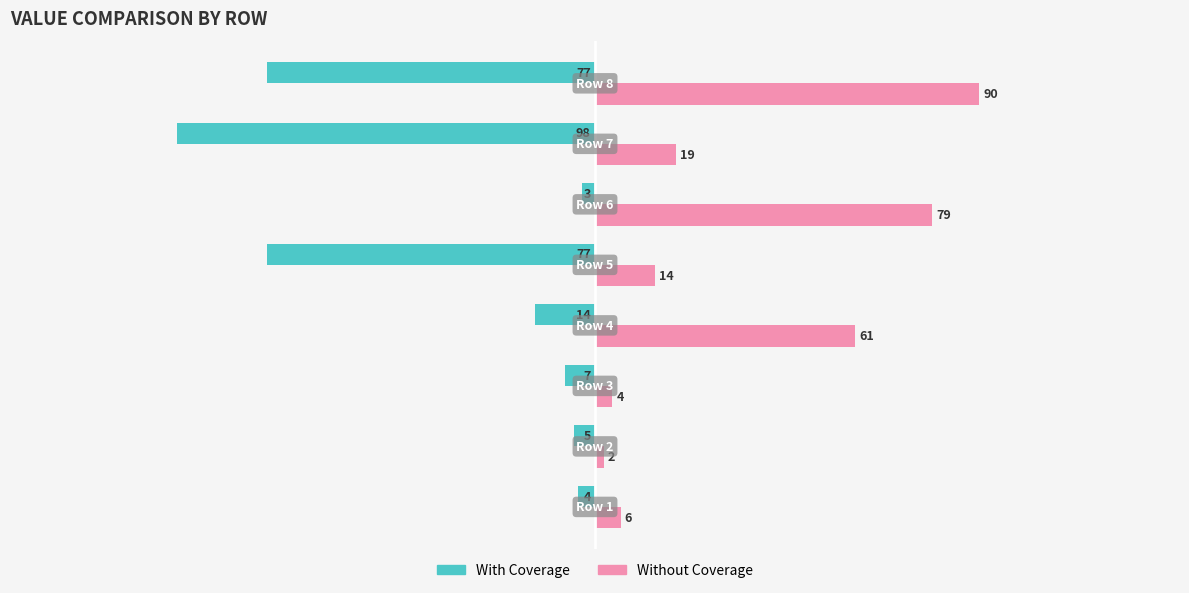

Which series has the largest total across all categories?

Without Coverage